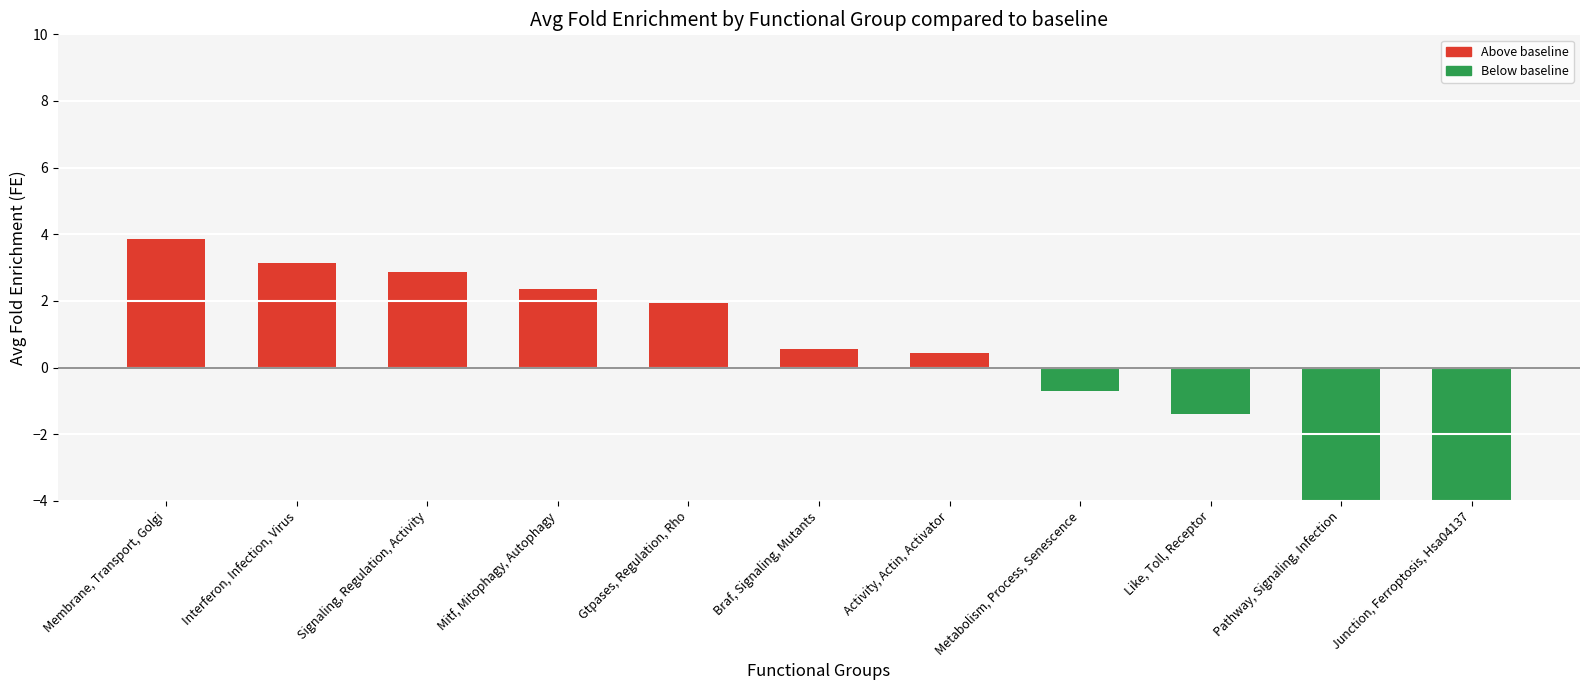

What is the label of the 3rd bar from the left?

Signaling, Regulation, Activity